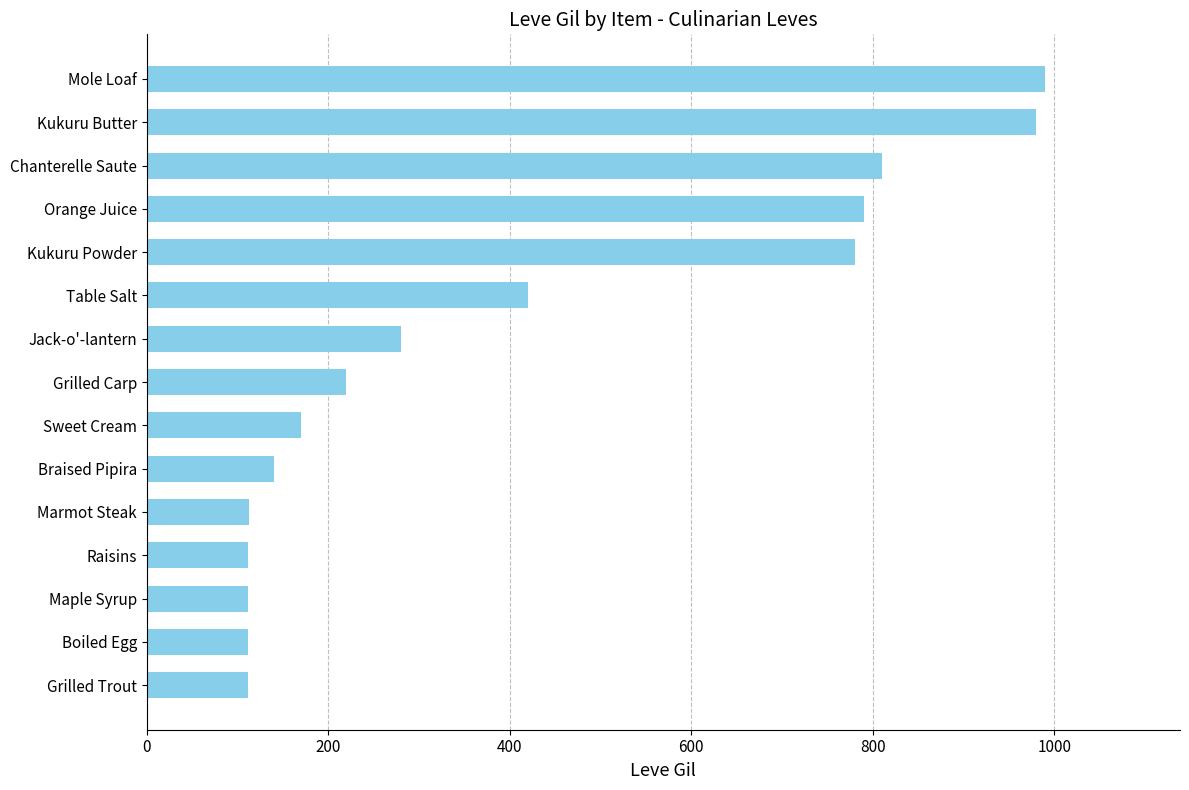

True or false: the data shows 280 at Jack-o'-lantern.

True